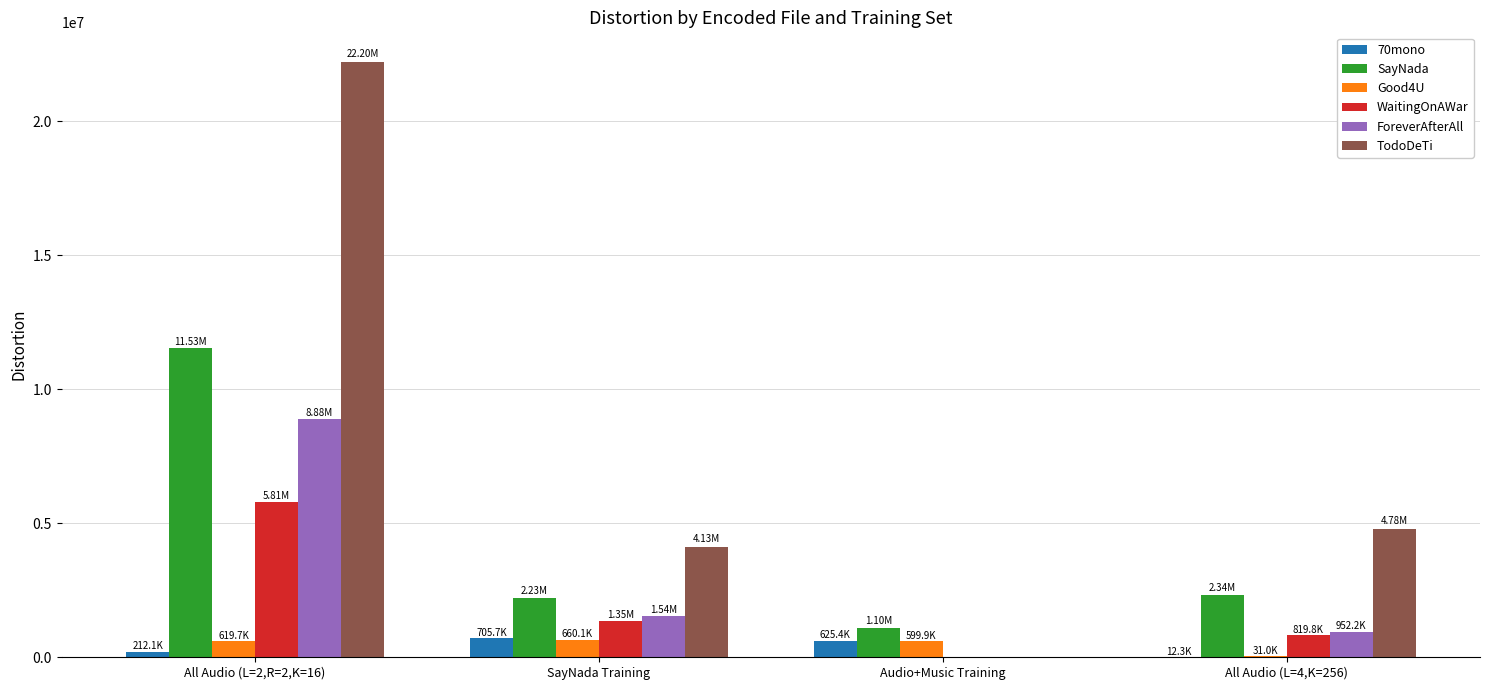

How many distinct data groups are displayed?

6